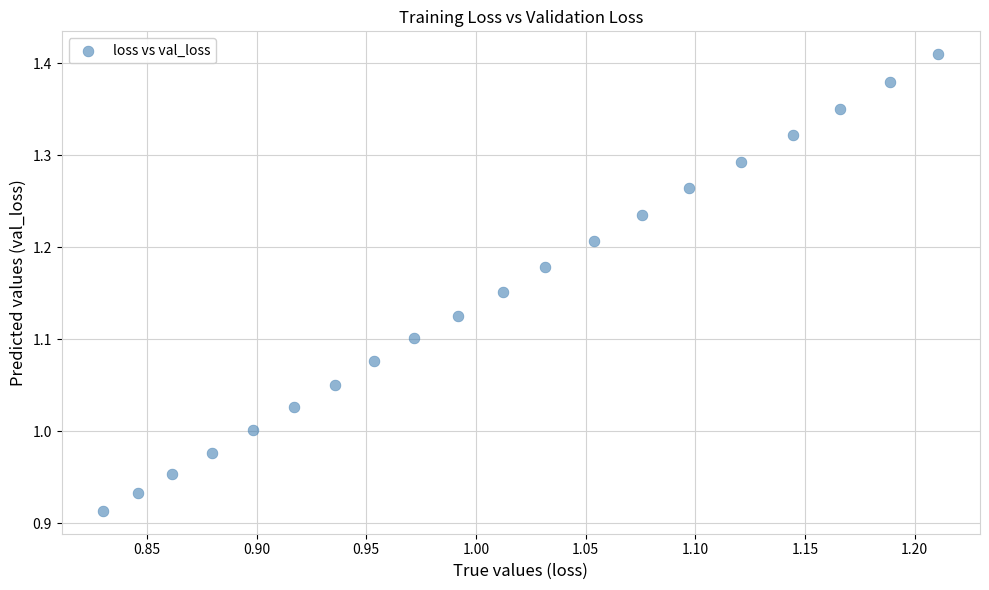

What is the range of X values (max minus min)?

0.4